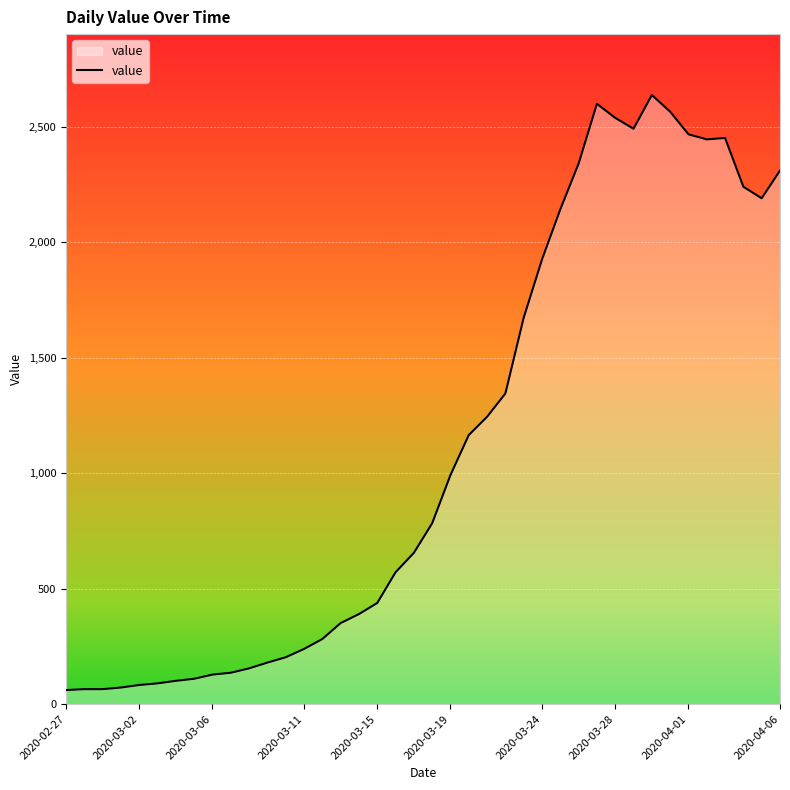

What is the difference between the maximum and minimum values?

2576